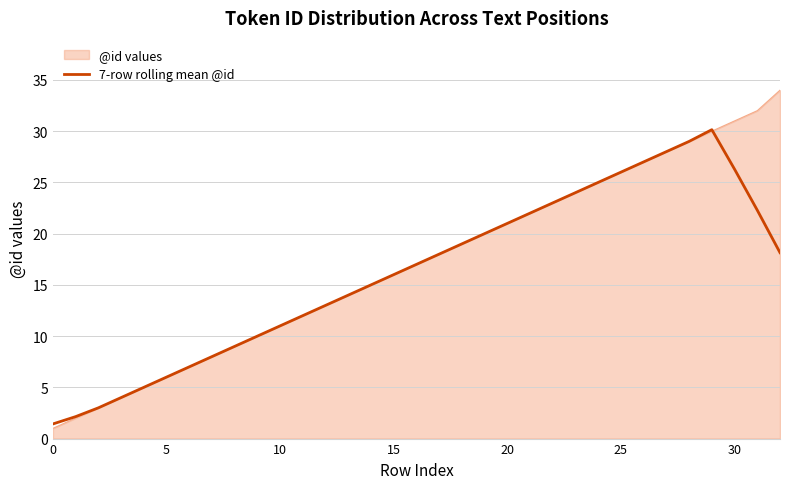

Rank the series by their maximum value, from highest to lowest.

@id values, 7-row rolling mean @id